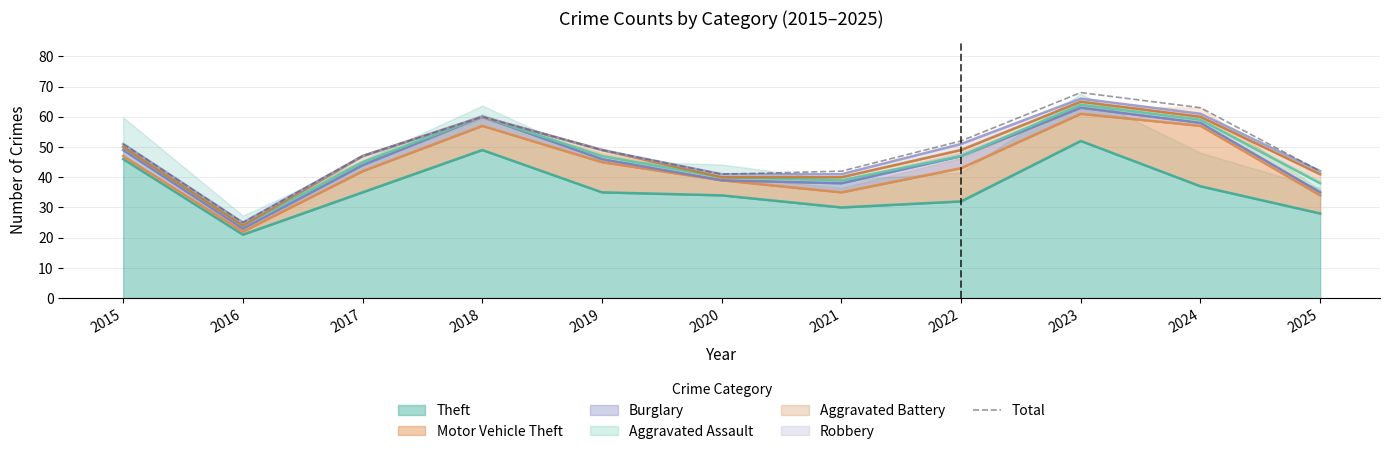

Reading right to left, extract all data points from this chart.

2025=42	2024=63	2023=68	2022=52	2021=42	2020=41	2019=49	2018=60	2017=47	2016=25	2015=51